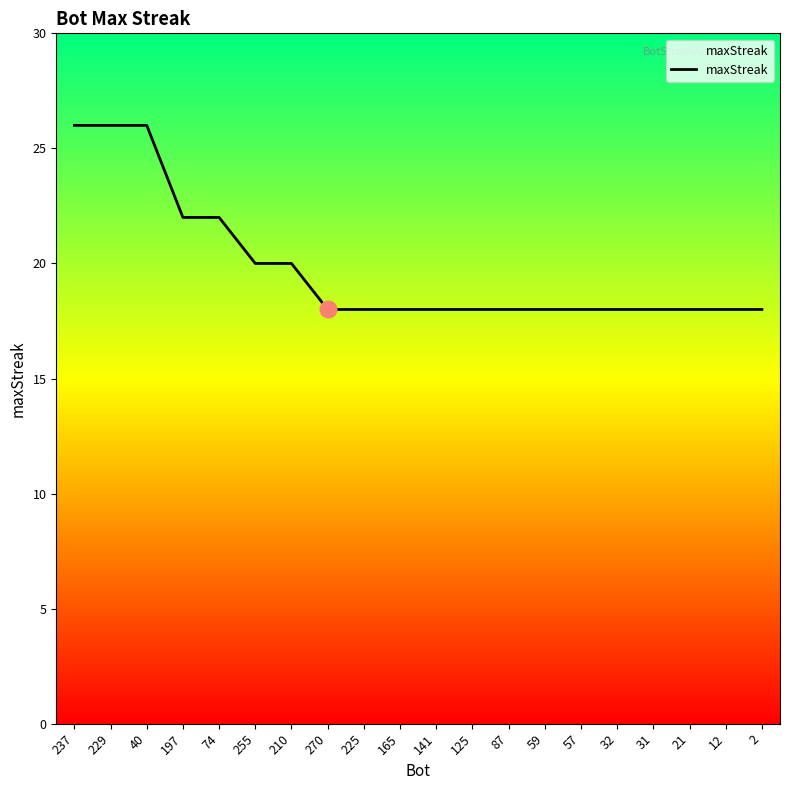

The chart shows a value of 18 at 31. True or false?

True